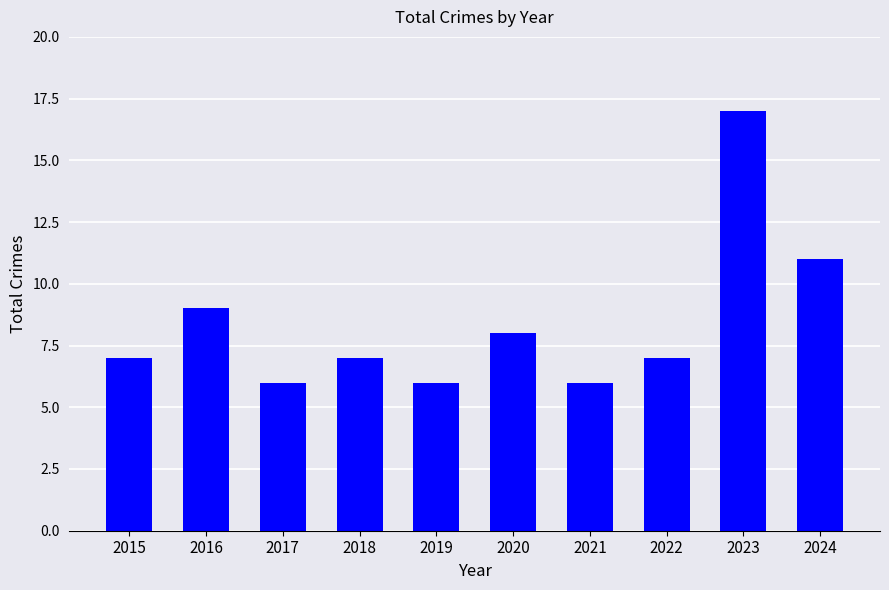

Does the chart contain stacked bars?

No